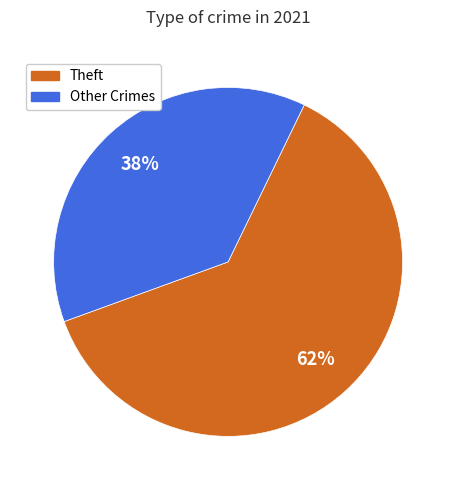

Is there any slice that represents more than half of the pie?

Yes